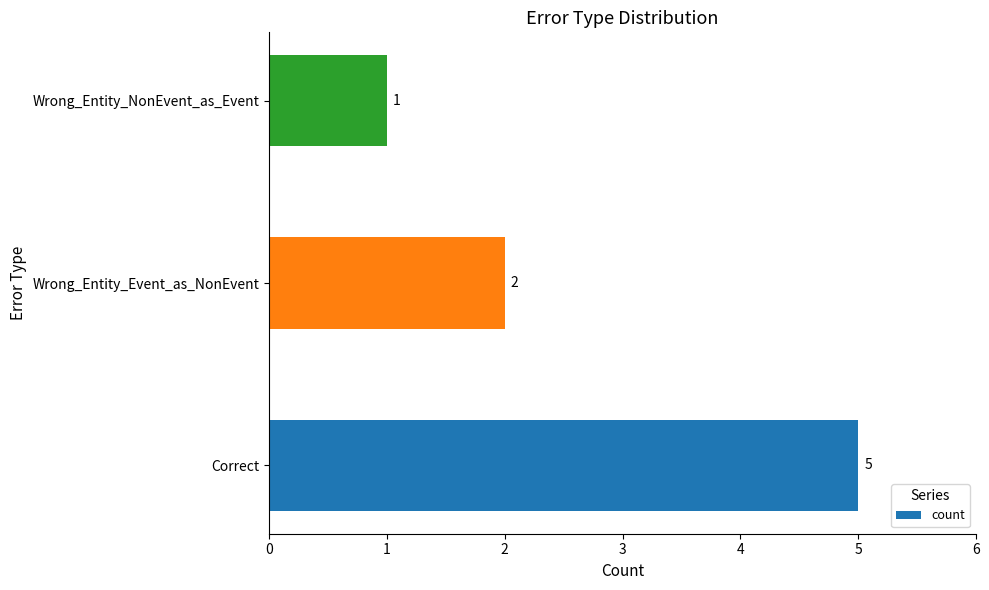

Does the chart contain any negative values?

No